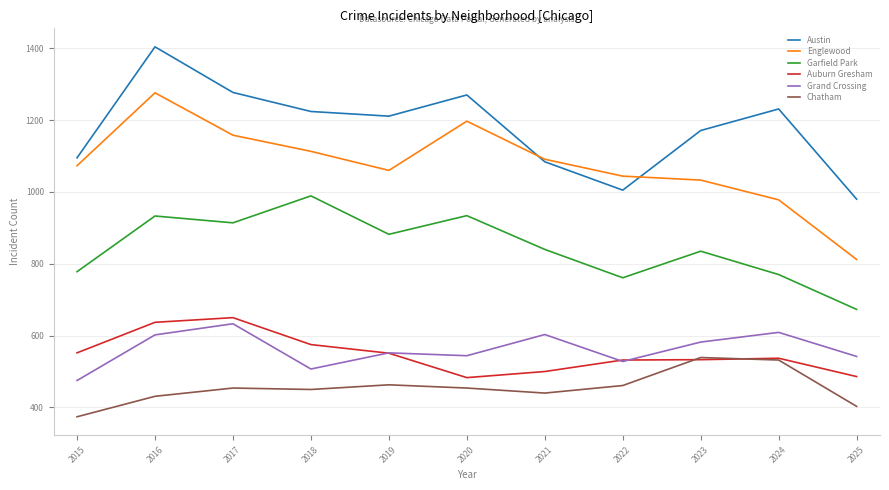

True or false: Garfield Park and Grand Crossing intersect in this chart.

False